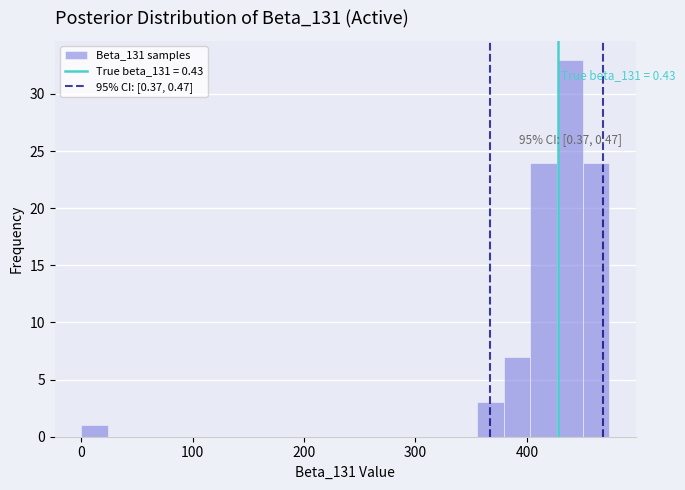

Read against the x-axis, roughly where is the centre of the tallest bar?

440